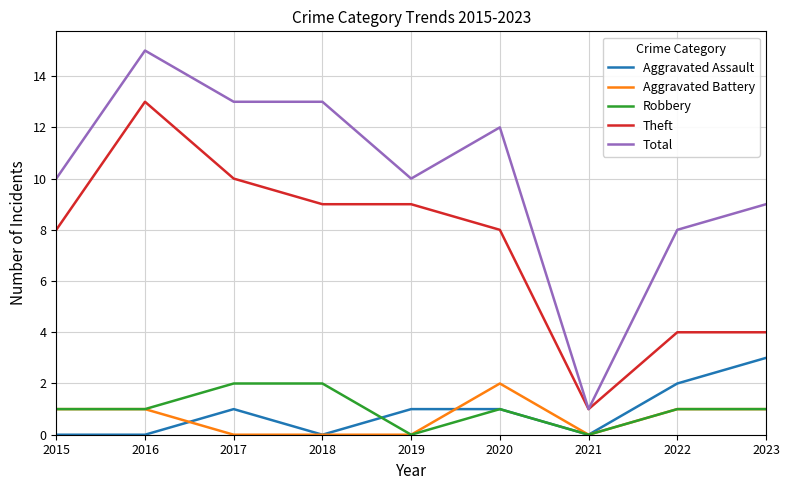

At which category does the chart reach its peak across all series?

2016